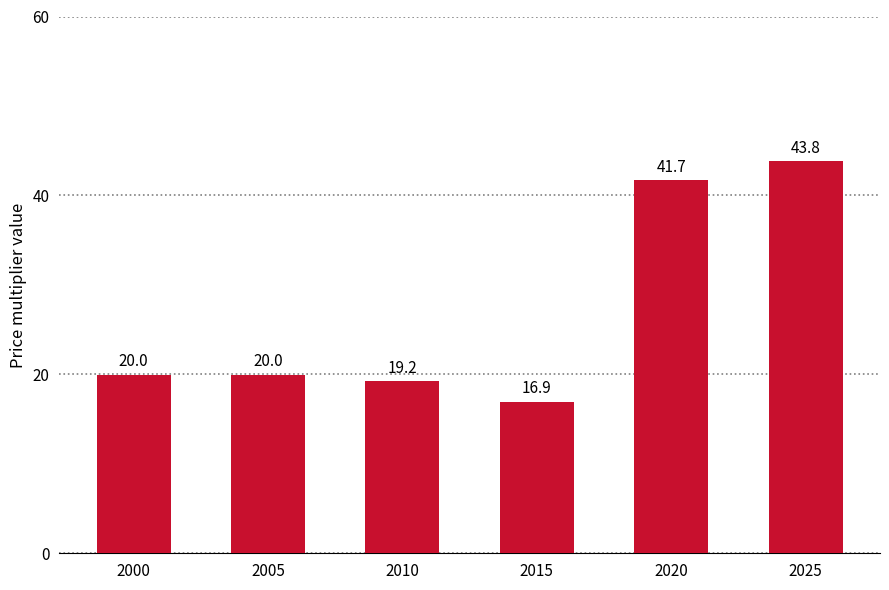

Are the bars horizontal?

No